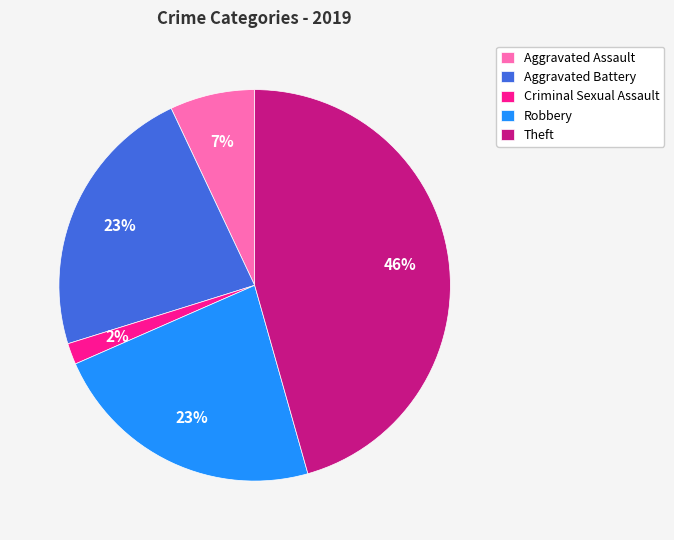

To the nearest percent, what is the average slice percentage?

20%